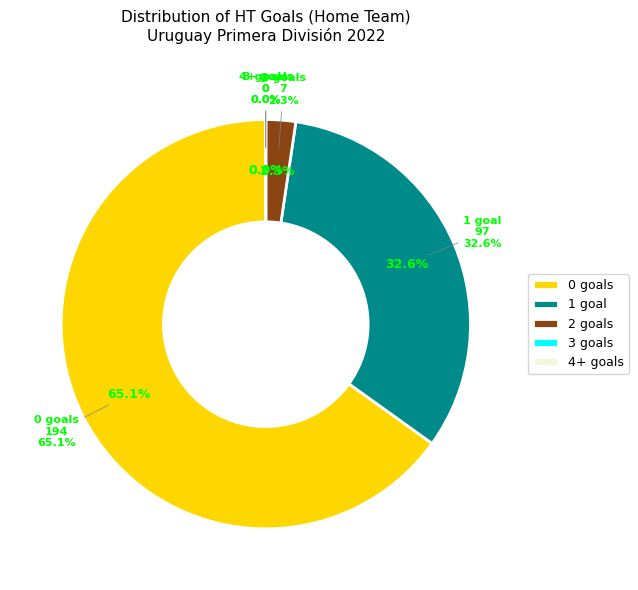

Count the number of slices in the pie.

5